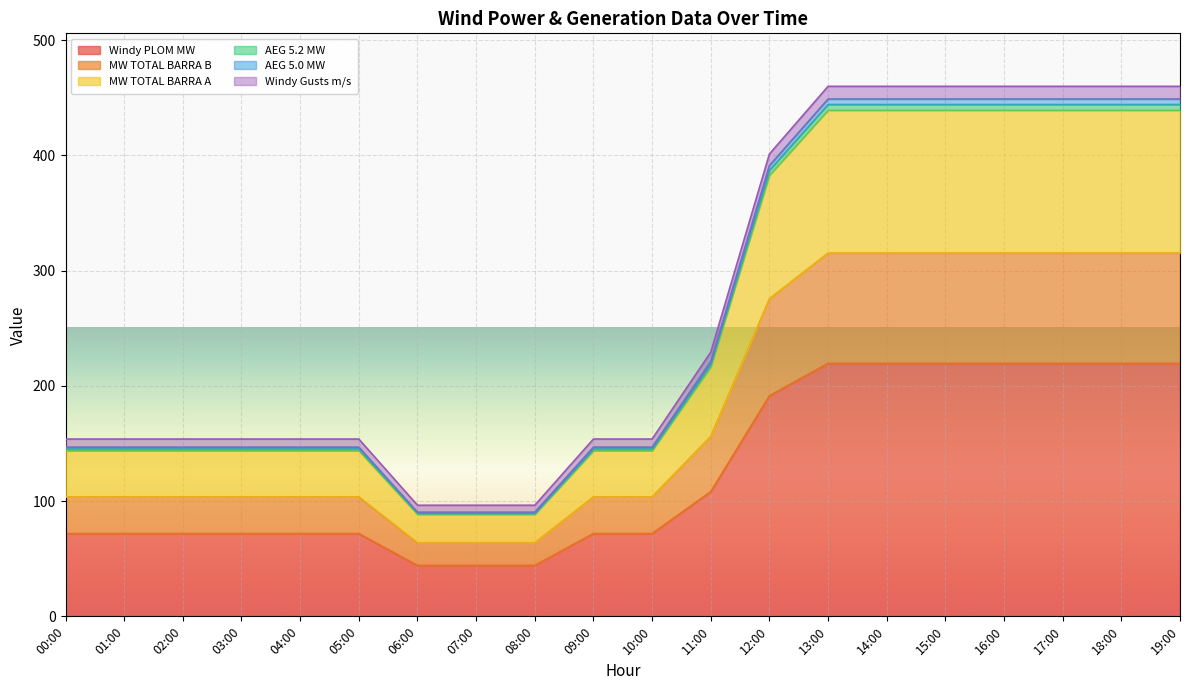

How many values in the MW TOTAL BARRA B series are below 103?

3